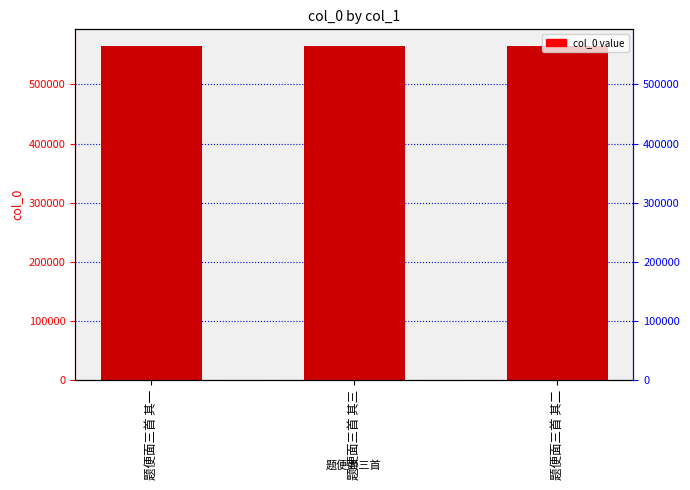

Does the chart contain any negative values?

No